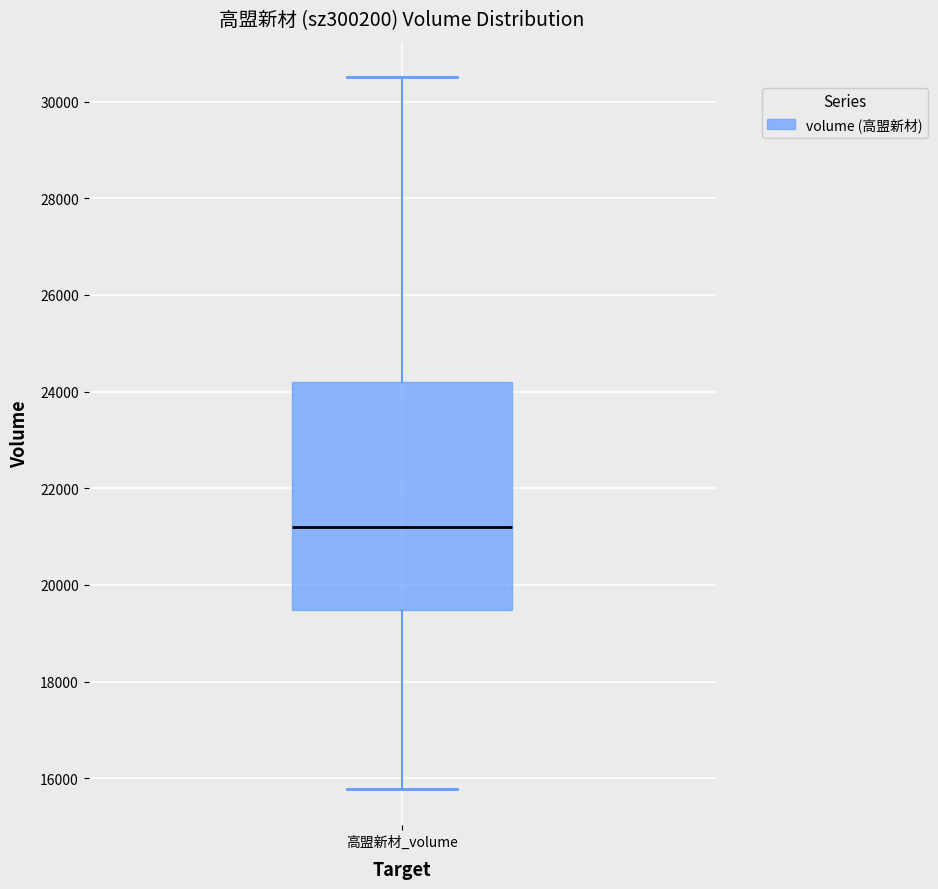

Where is the lower edge of the box for 高盟新材_volume on the y-axis? The values are not printed on the chart, so give them approximately, as read against the axis.

19400